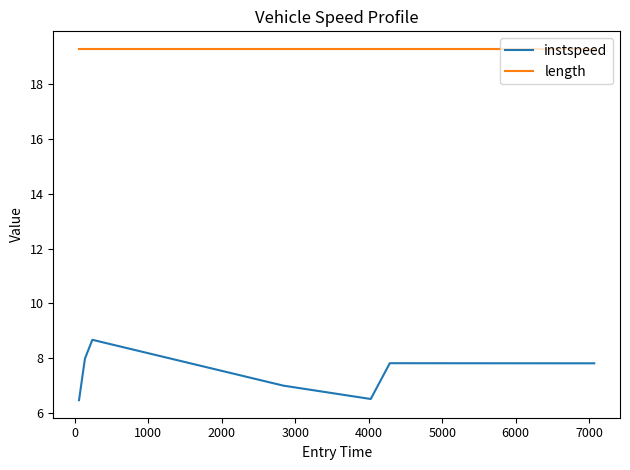

Reading right to left, transcribe all the data shown in this chart.

instspeed: 7.8	7.8	6.5	7.0	8.7	8.0	6.5
length: 19.3	19.3	19.3	19.3	19.3	19.3	19.3